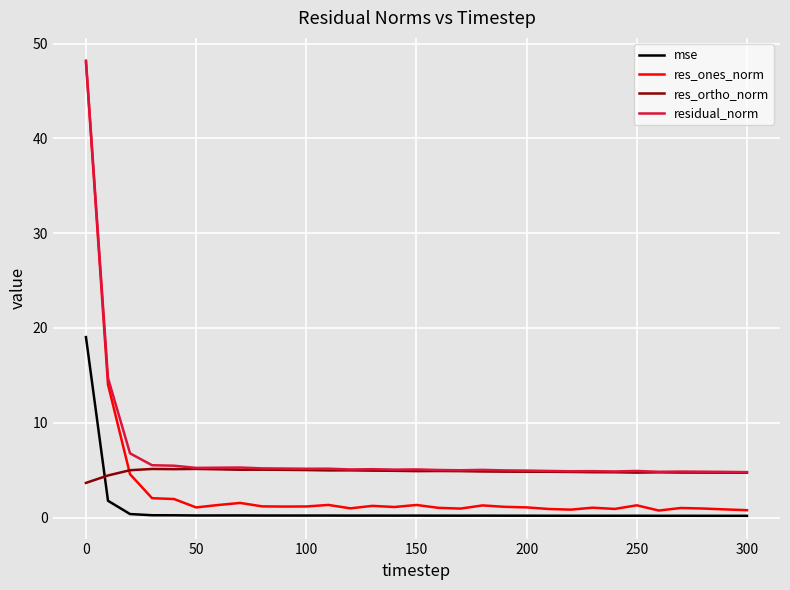

True or false: residual_norm and mse cross at least once.

False